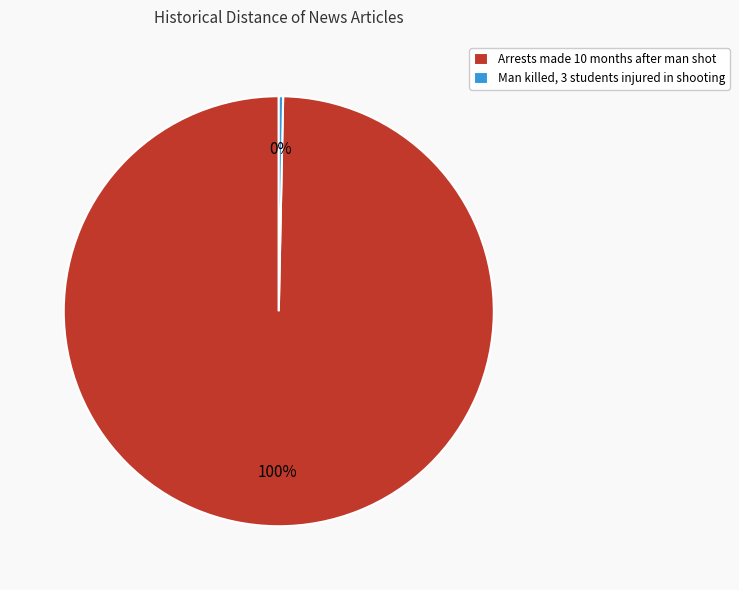

To the nearest percent, what is the combined percentage of Arrests made 10 months after man shot and Man killed, 3 students injured in shooting?

100%